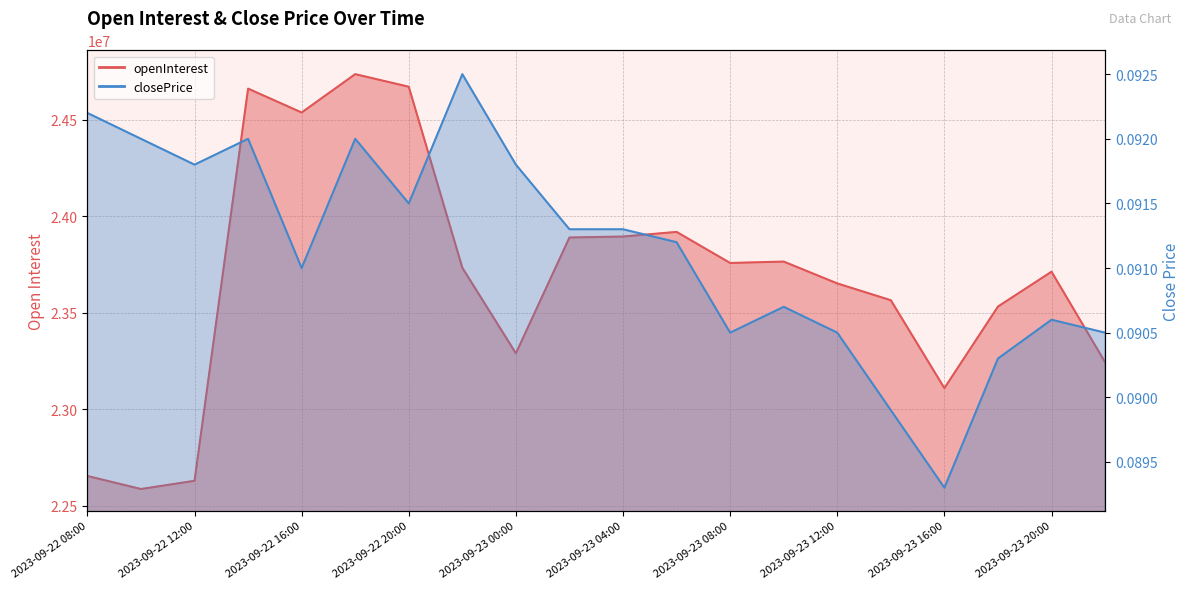

List the series in order of their overall mean, highest first.

openInterest, closePrice